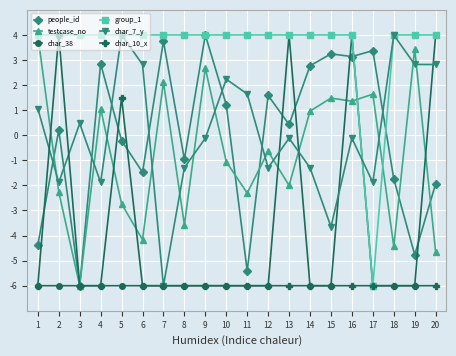

Which category has the lowest value in the testcase_no series?

3